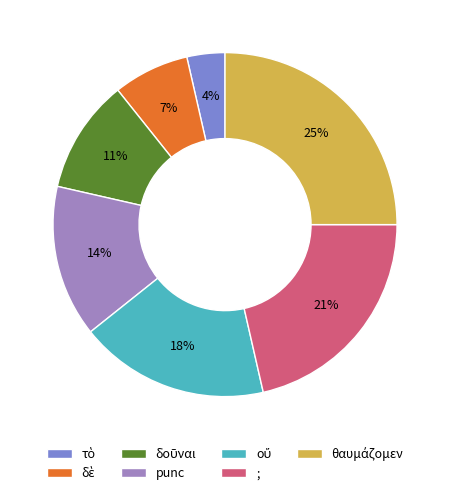

True or false: ; accounts for 21% of the total.

True